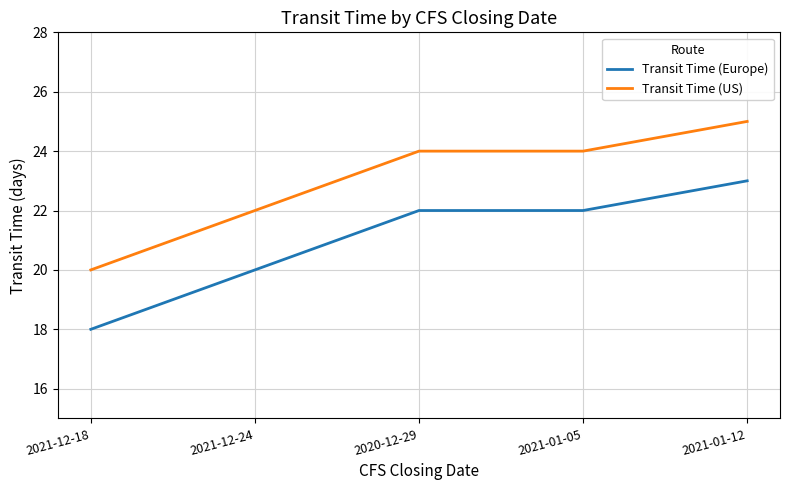

The Transit Time (Europe) series shows 12 at 2021-01-05. True or false?

False